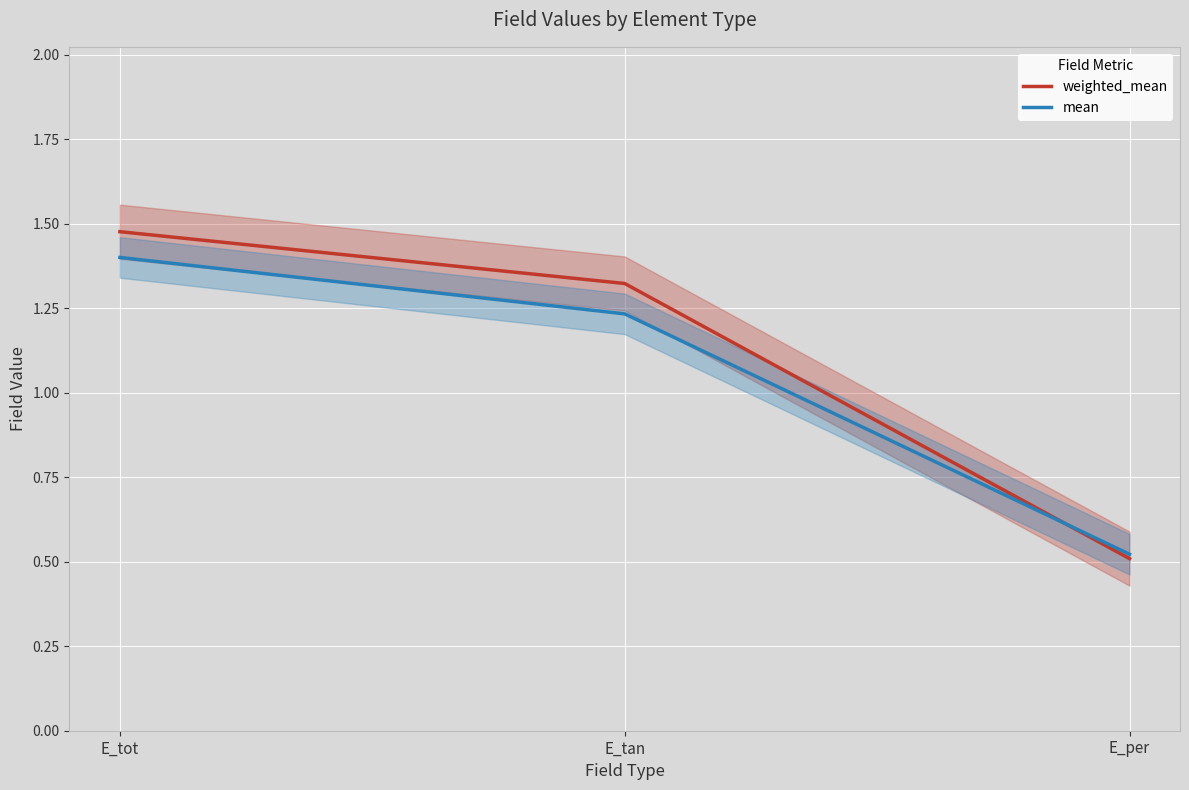

How many values in the weighted_mean series exceed 1?

2